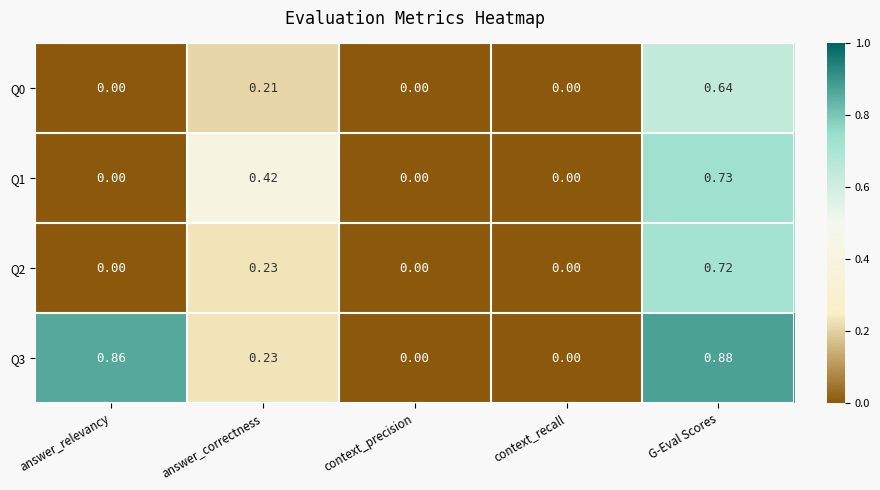

At which category is the sum across all series the highest?

G-Eval Scores